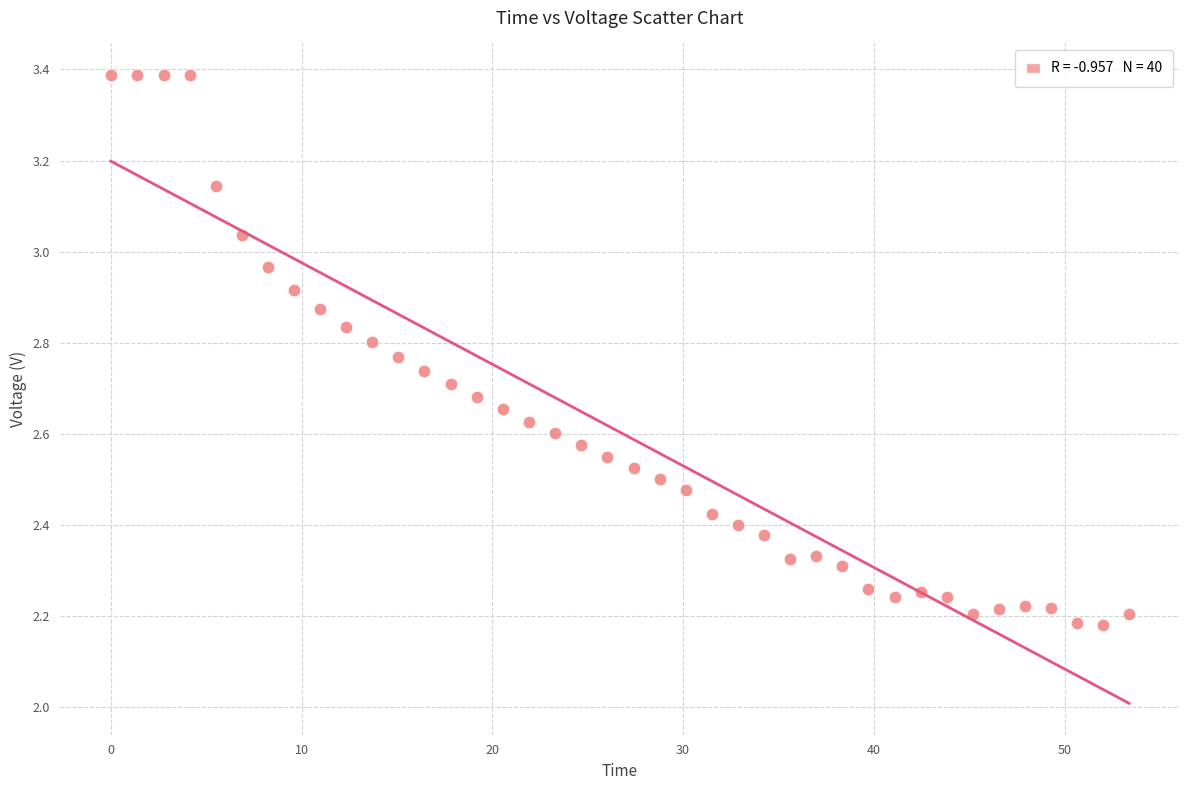

What is the range of X values (max minus min)?

53.4